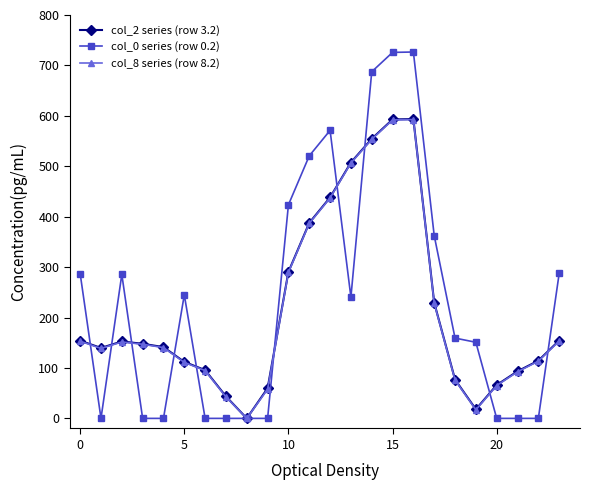

What is the value of the col_0 series (row 0.2) point at the 24th from the left?

287.5